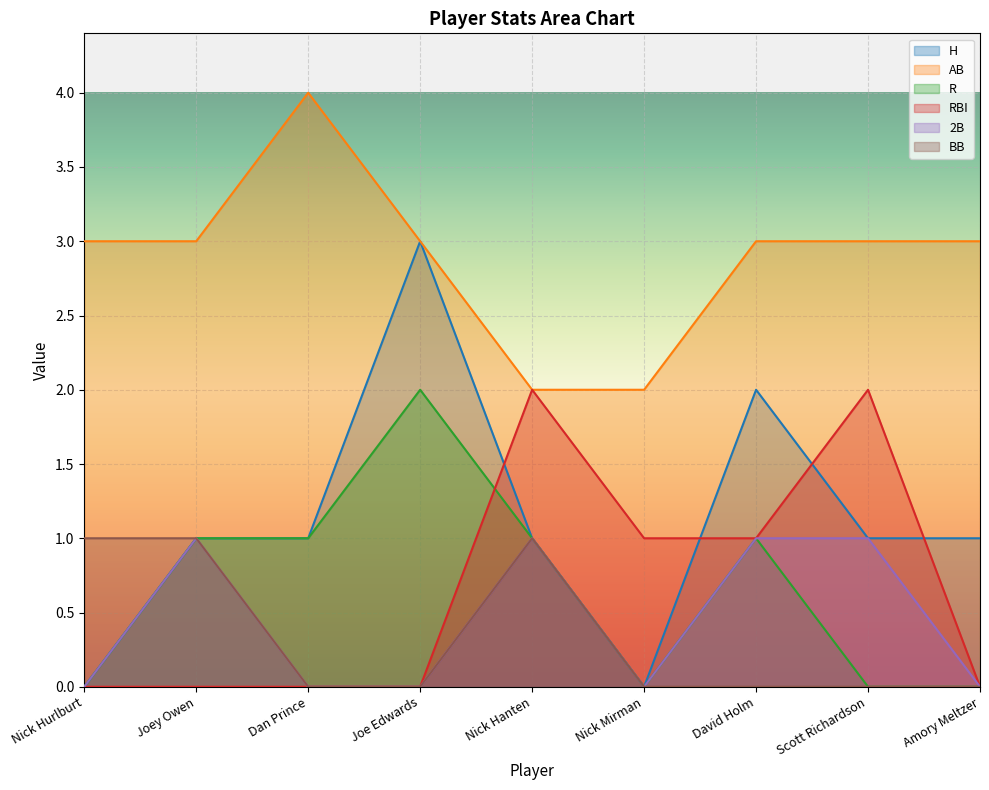

Rank the series by their maximum value, from lowest to highest.

2B, BB, R, RBI, H, AB